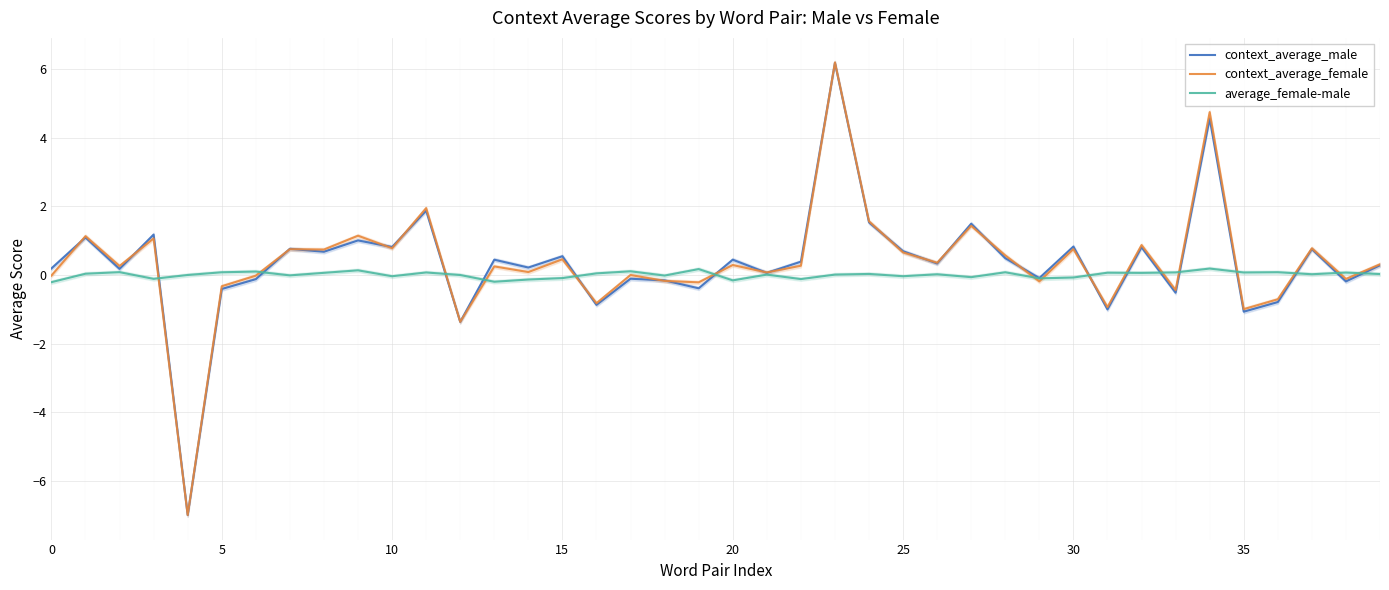

List the series in order of their peak value, highest first.

context_average_female, context_average_male, average_female-male